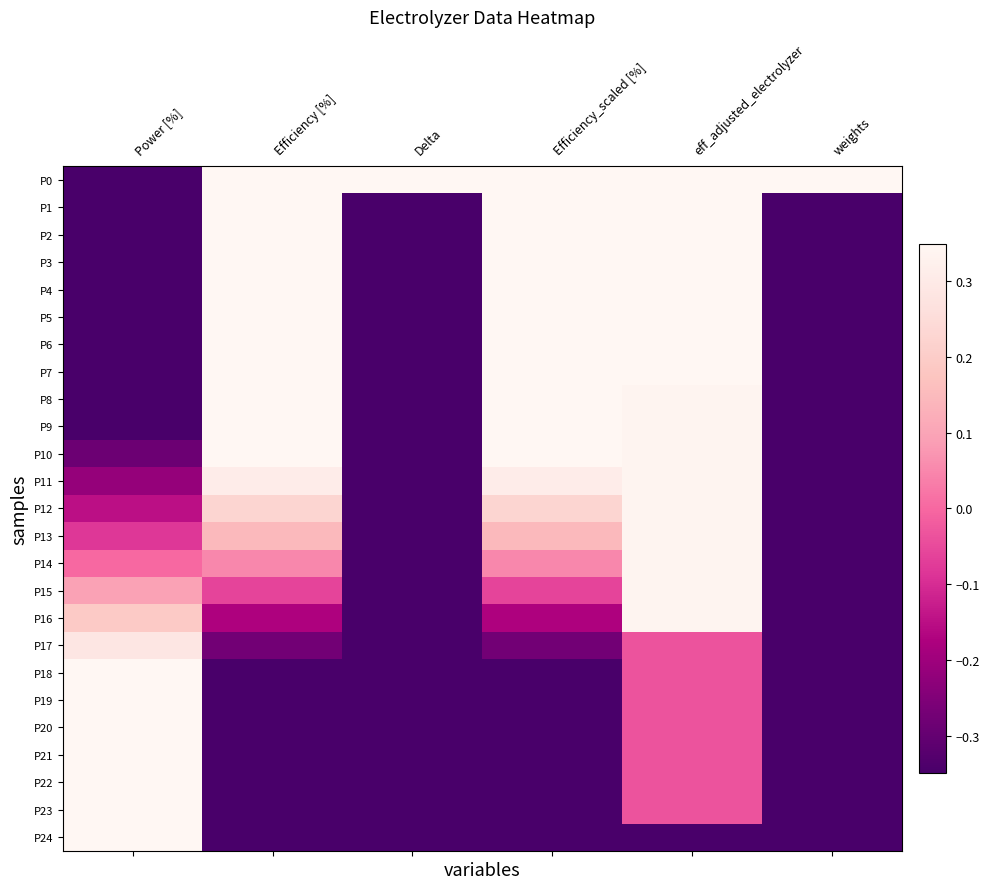

Which label corresponds to the largest value in the chart?

Efficiency [%]